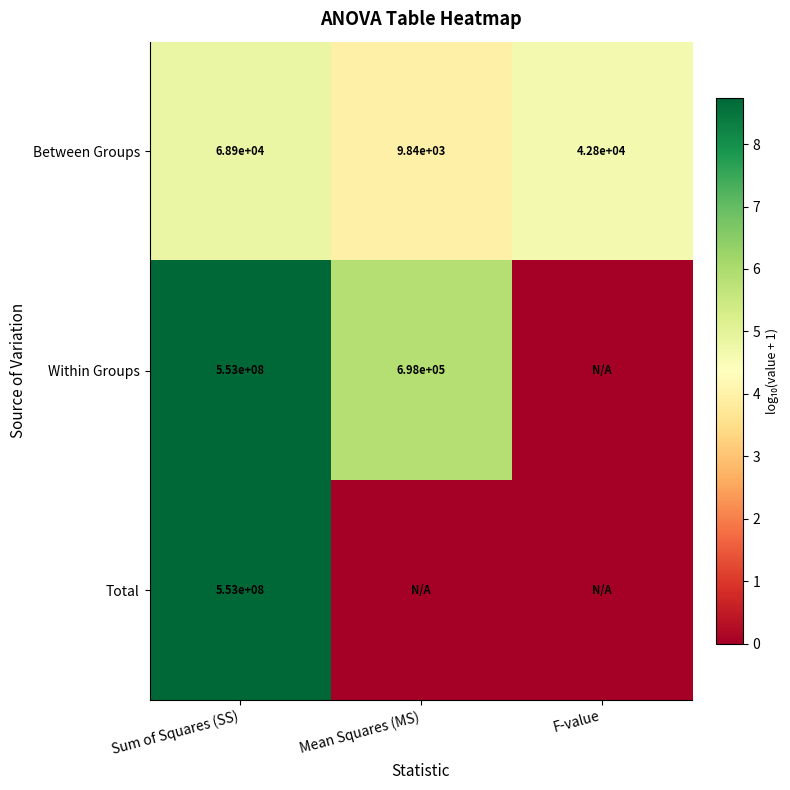

At which category does the chart reach its peak across all series?

Sum of Squares (SS)